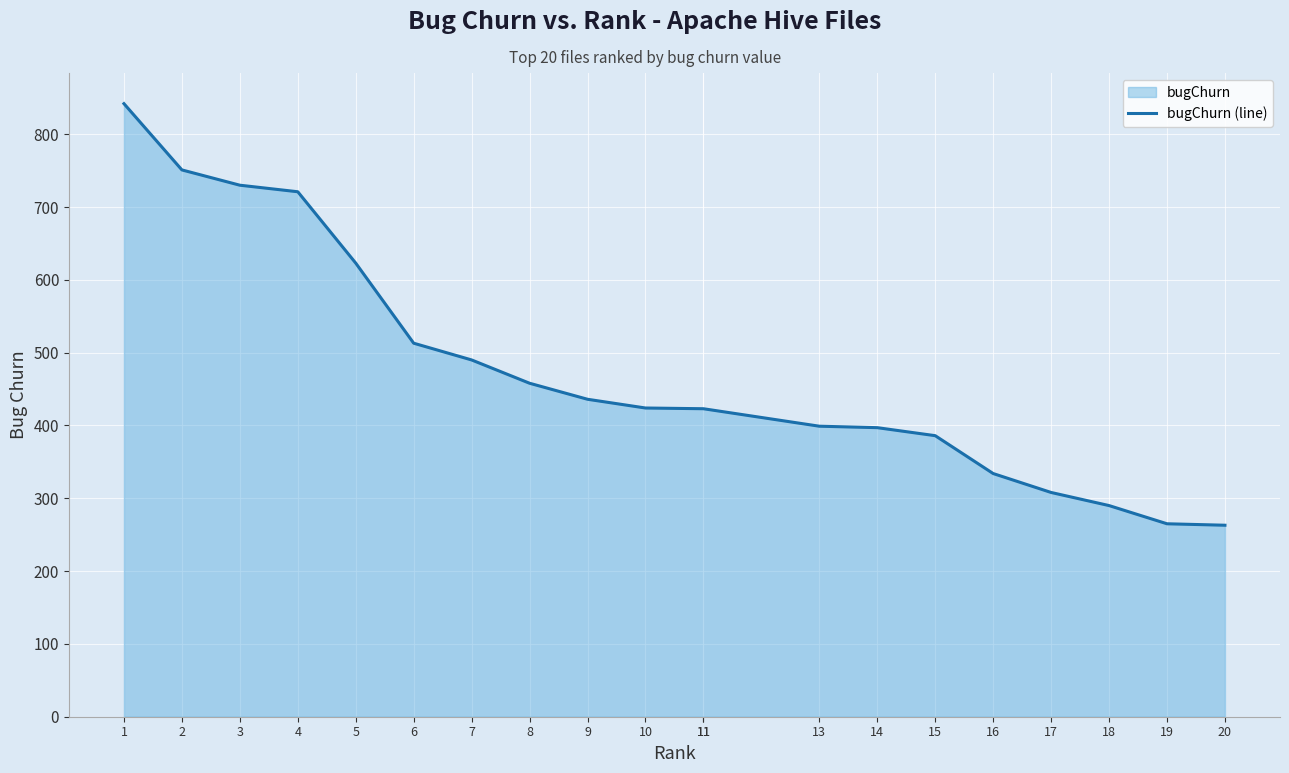

Does the chart display data point markers on the line(s)?

No